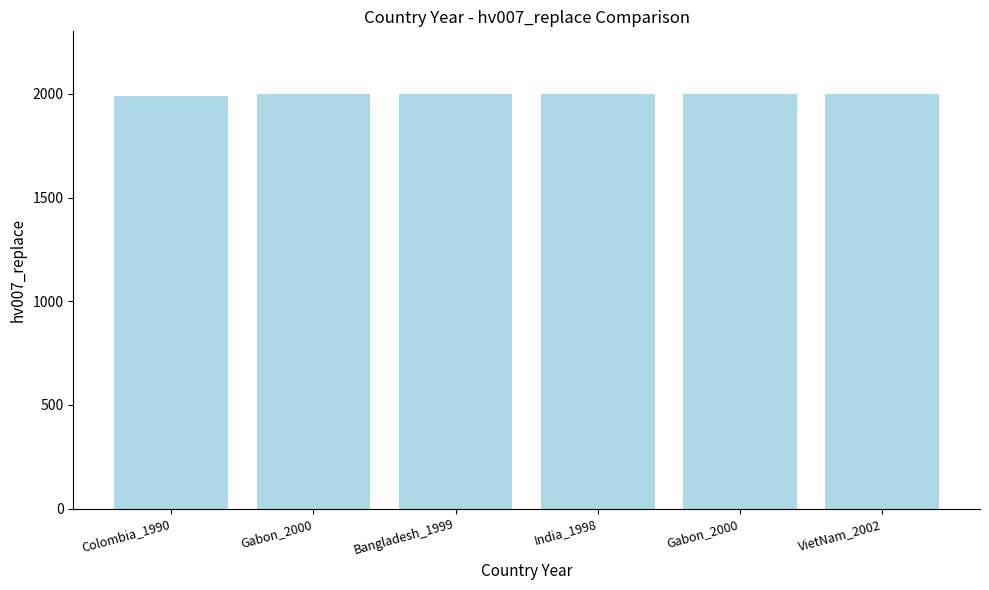

How many bars are there in total?

6